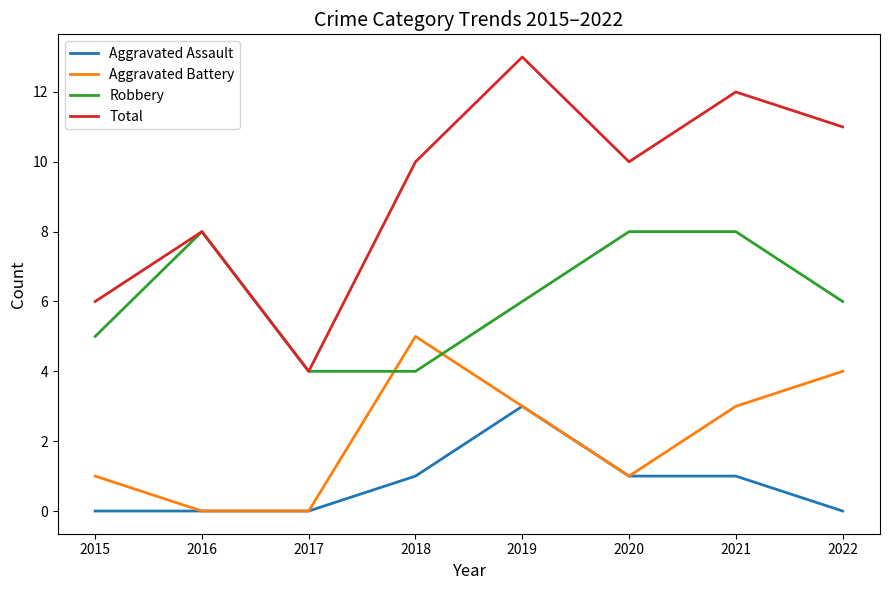

Does the chart have visible grid lines?

No